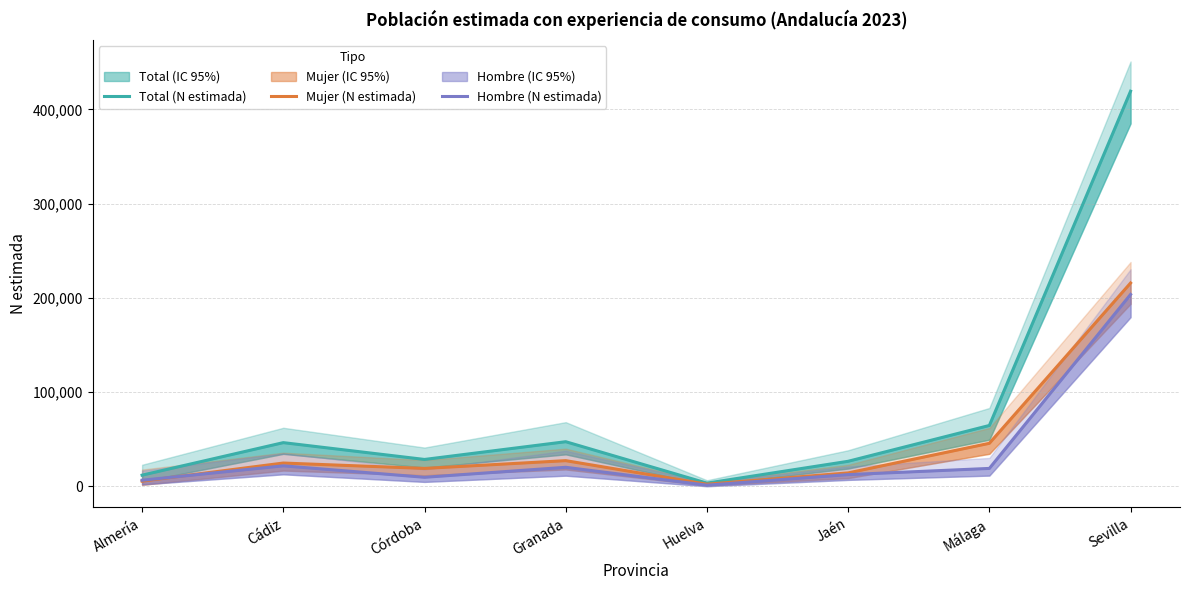

The value of Hombre (N estimada) at Cádiz is 8711. True or false?

False